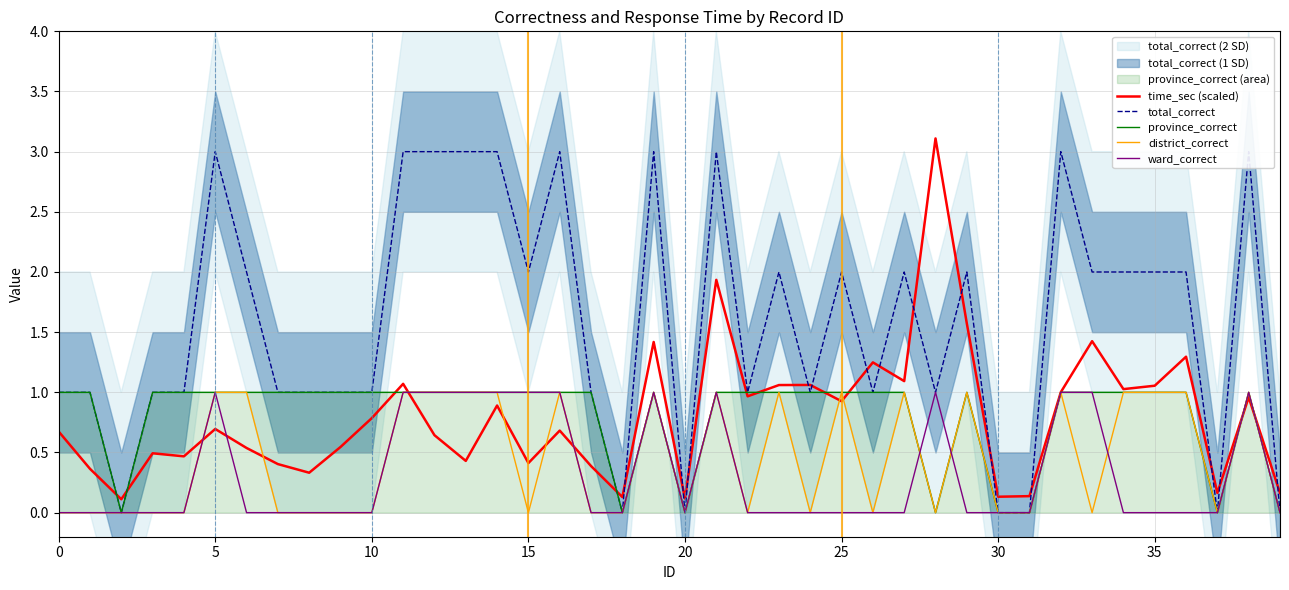

How many lines are shown in the chart?

5